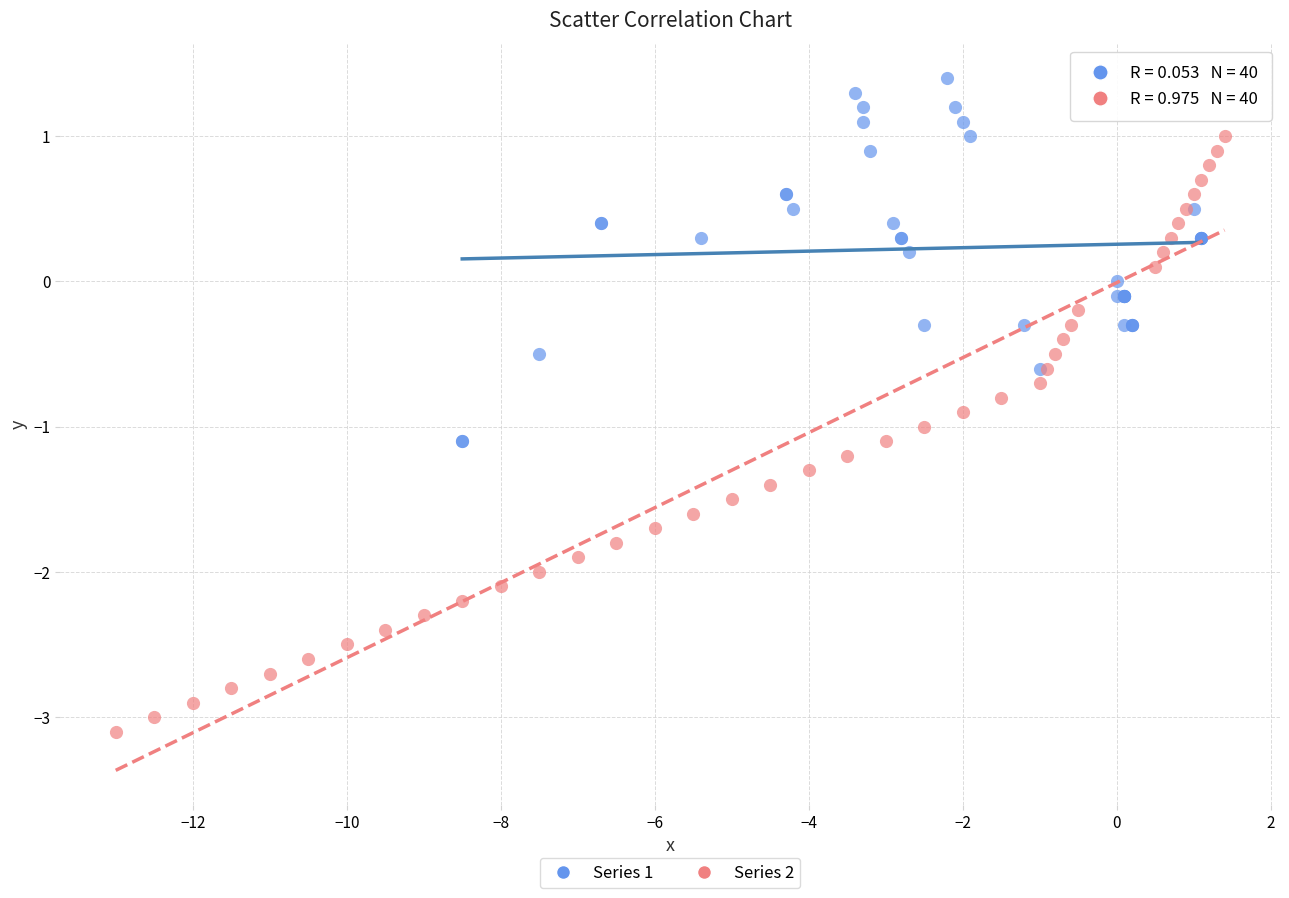

Which series has the largest Y range (max minus min)?

Series 2